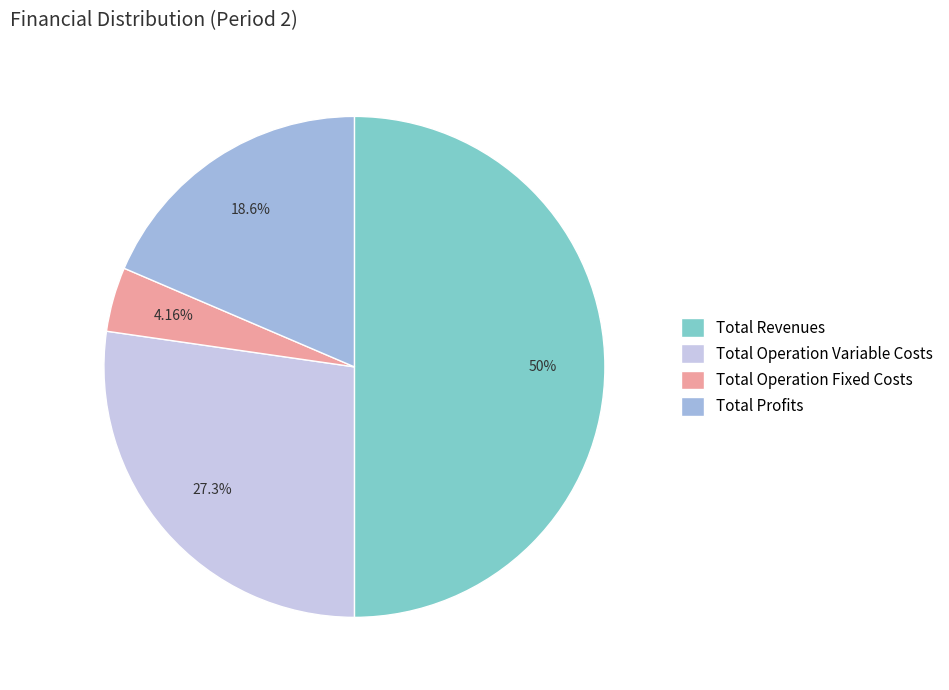

What percentage do Total Operation Variable Costs and Total Profits together represent?

45.8%